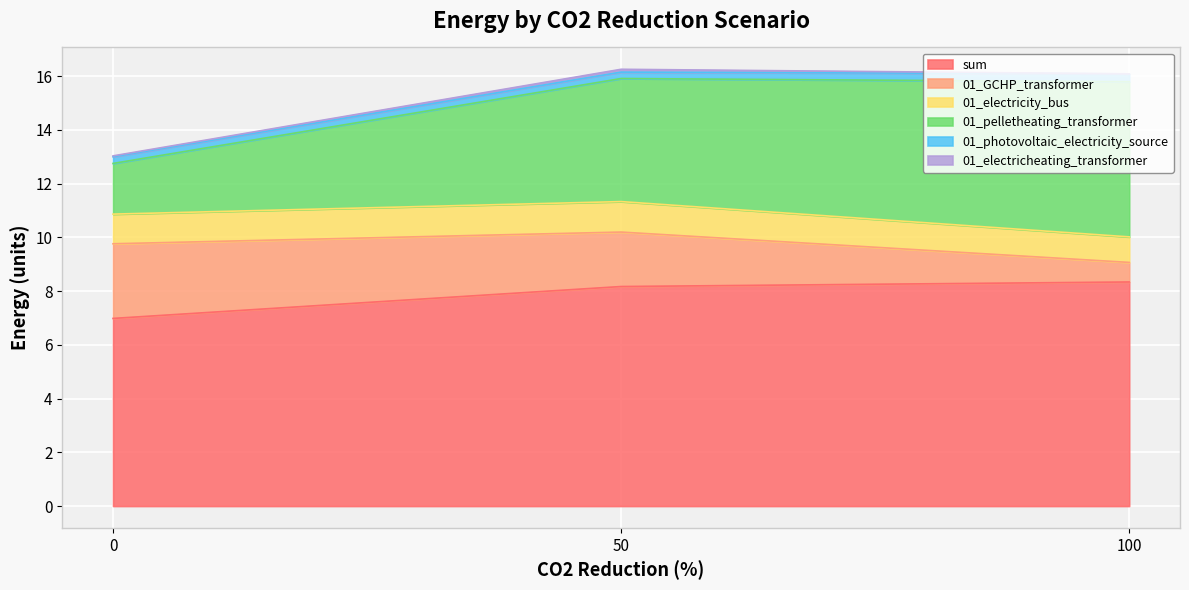

Is it true that 01_electricheating_transformer equals 0.0 at 0?

False